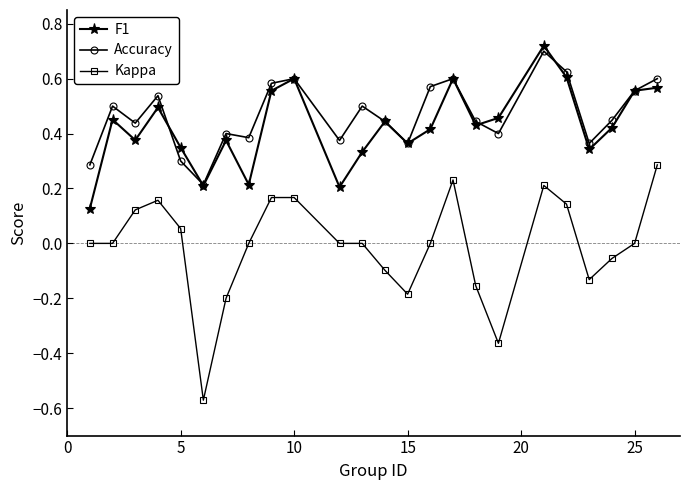

Which series has the largest range (max minus min)?

Kappa